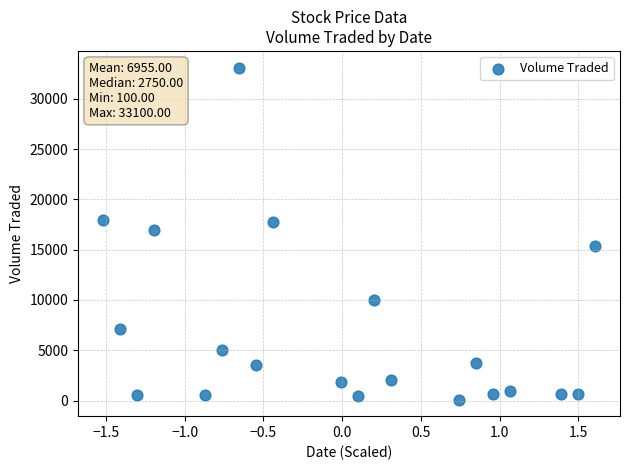

What is the range of Y values (max minus min)?

33000